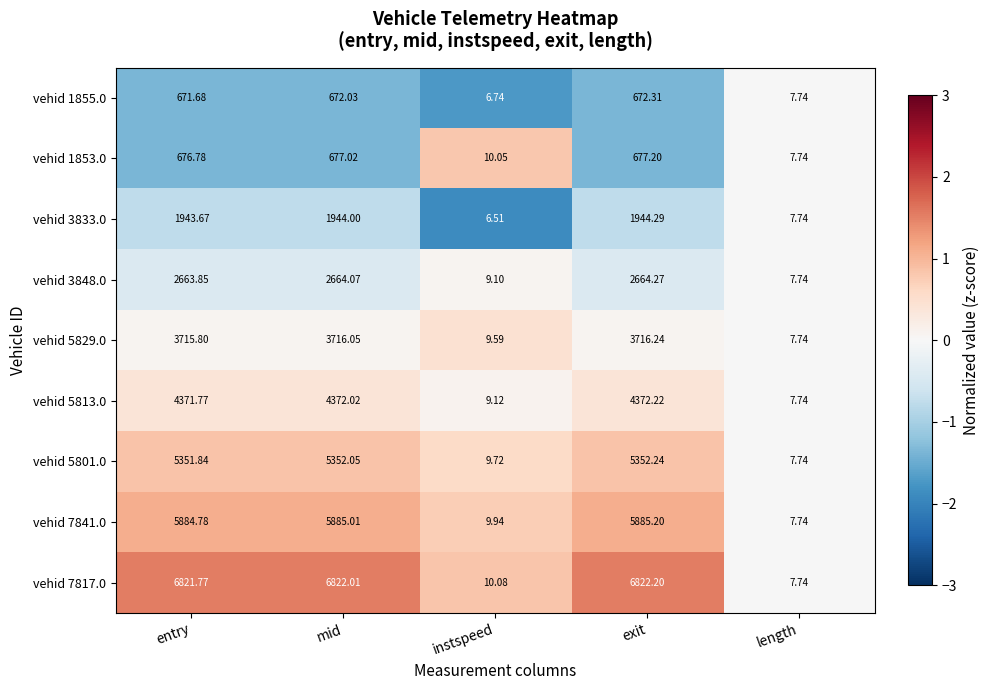

How many distinct data groups are displayed?

9